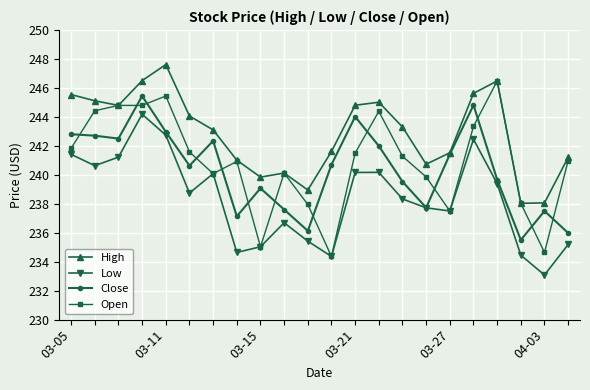

Which series has the widest spread of values?

Open